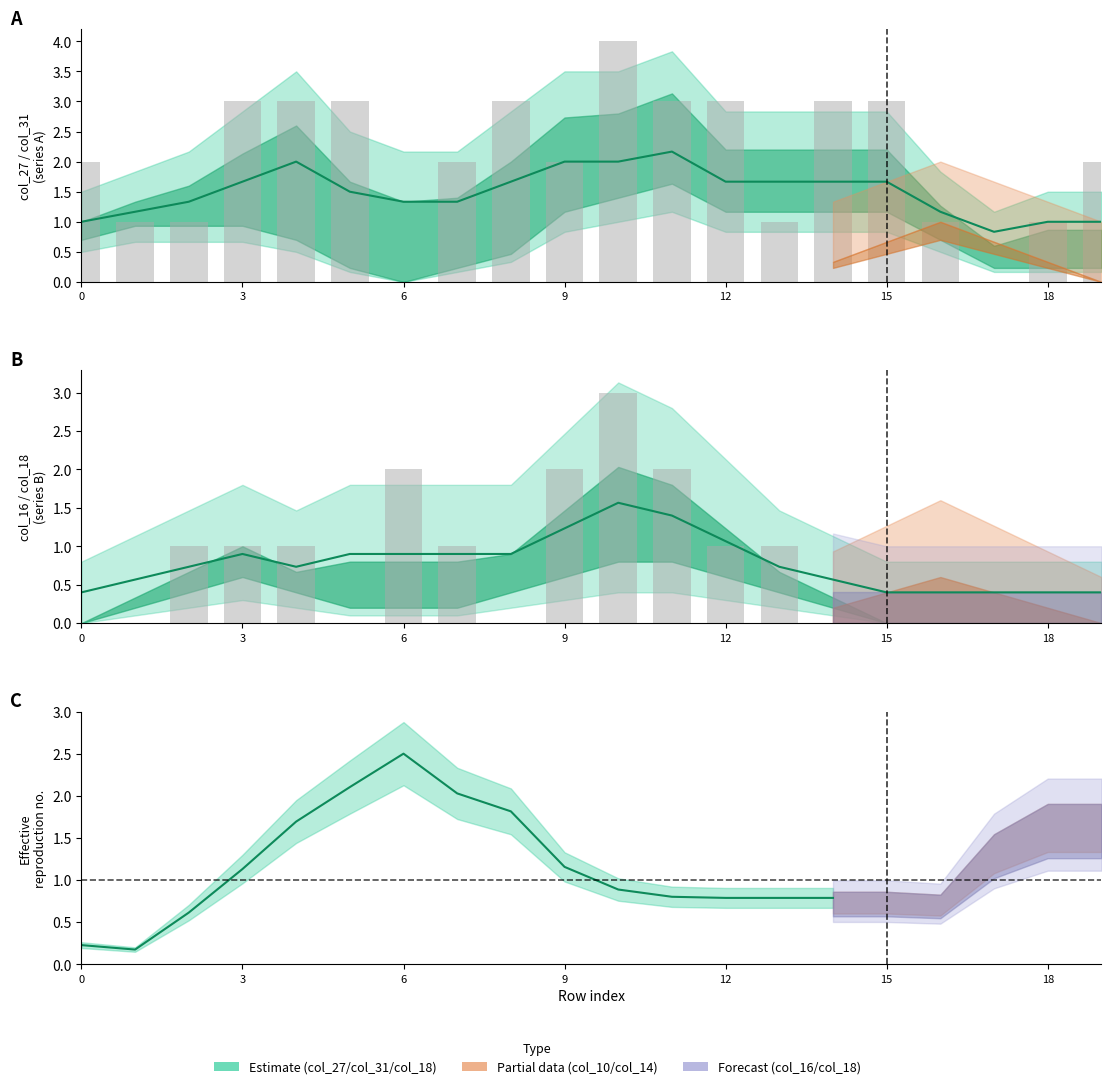

Count the col_10 values in the range 0 to 1.

18